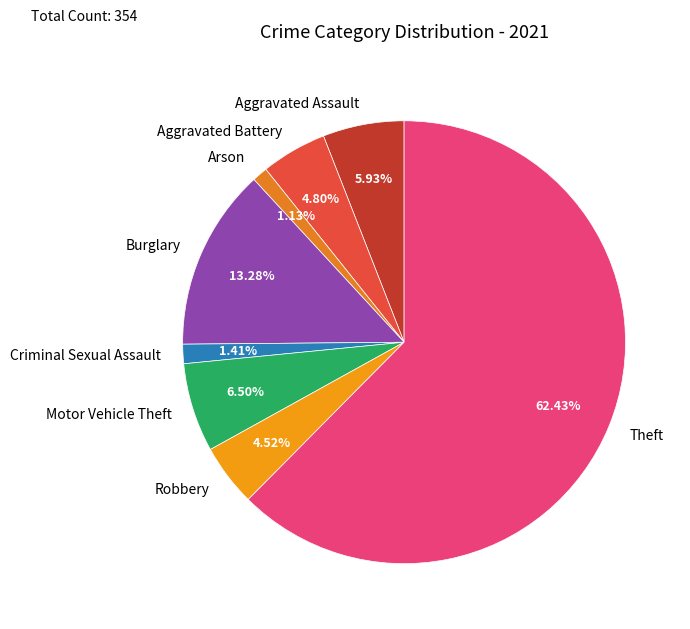

What is the largest slice in the pie chart?

Theft